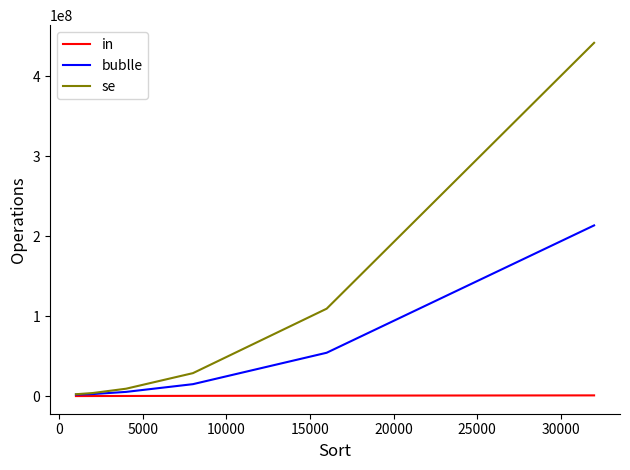

Which series has the largest range (max minus min)?

se